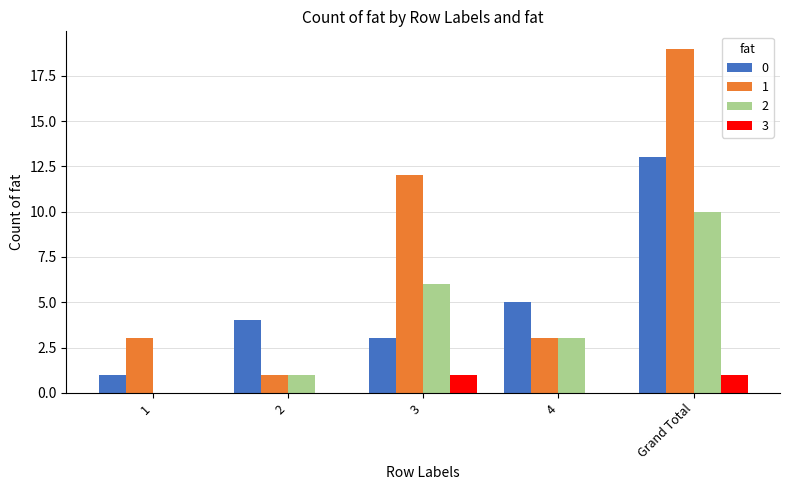

At which category is the sum across all series the highest?

Grand Total